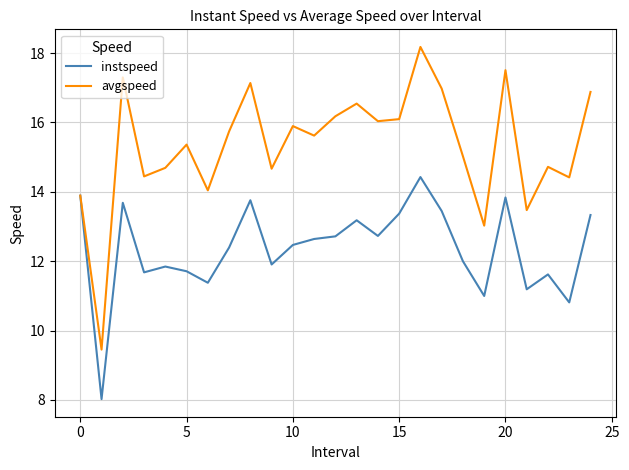

Which series has the widest spread of values?

avgspeed